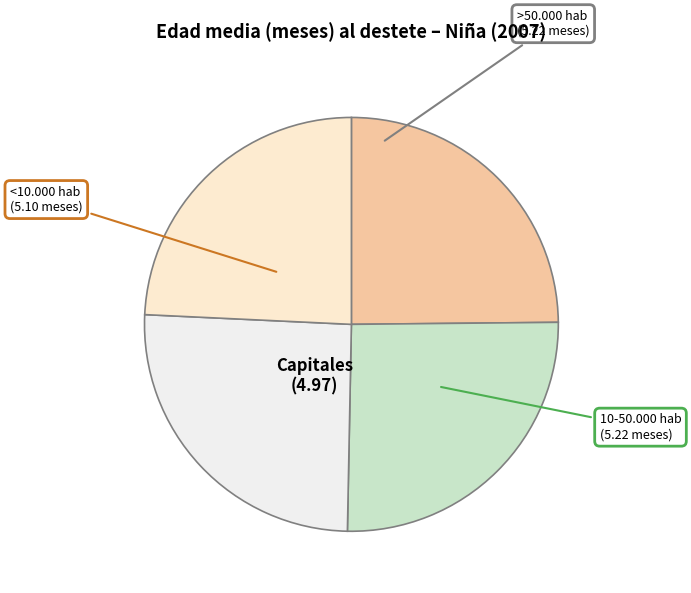

Count the number of slices in the pie.

4